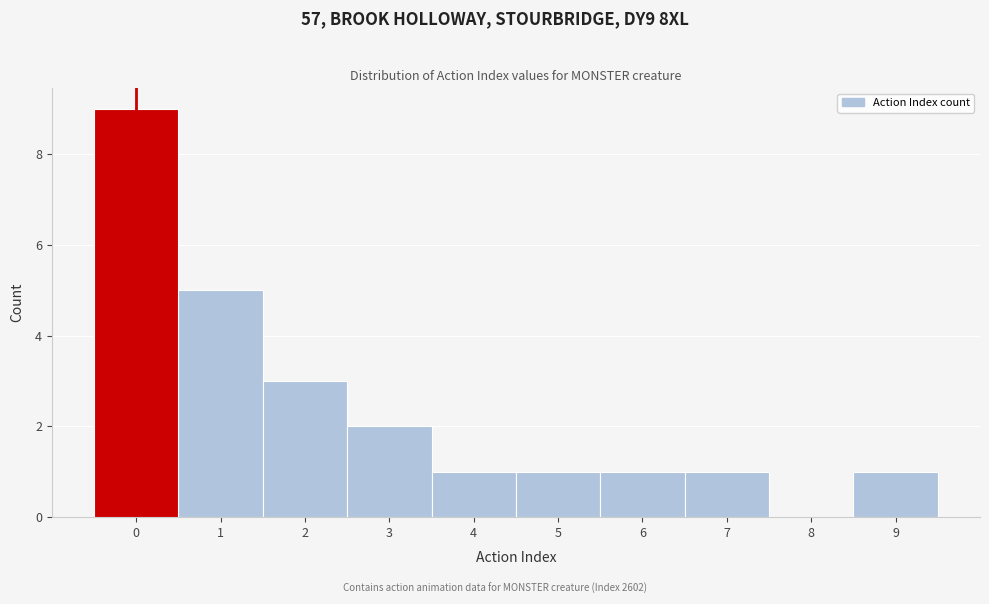

Over which range of the x-axis is the bar tallest?

-0.5 to 0.5